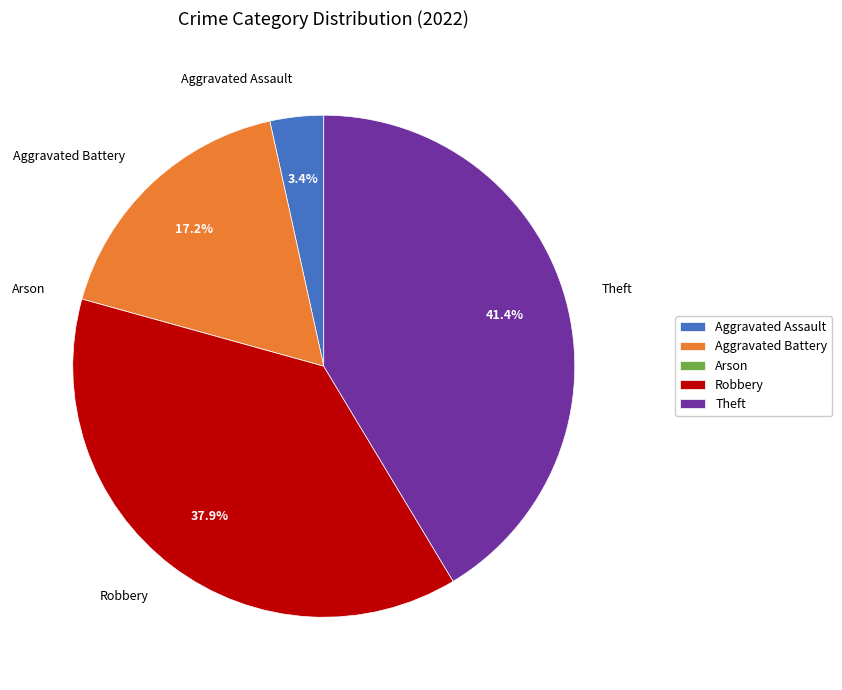

Does Robbery represent more than half of the total?

No